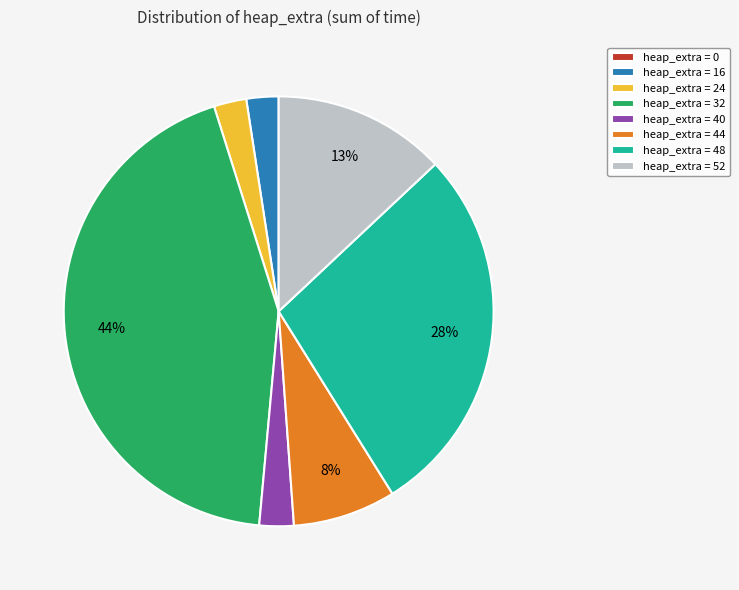

Combined, do heap_extra = 16 and heap_extra = 52 account for over 50%?

No